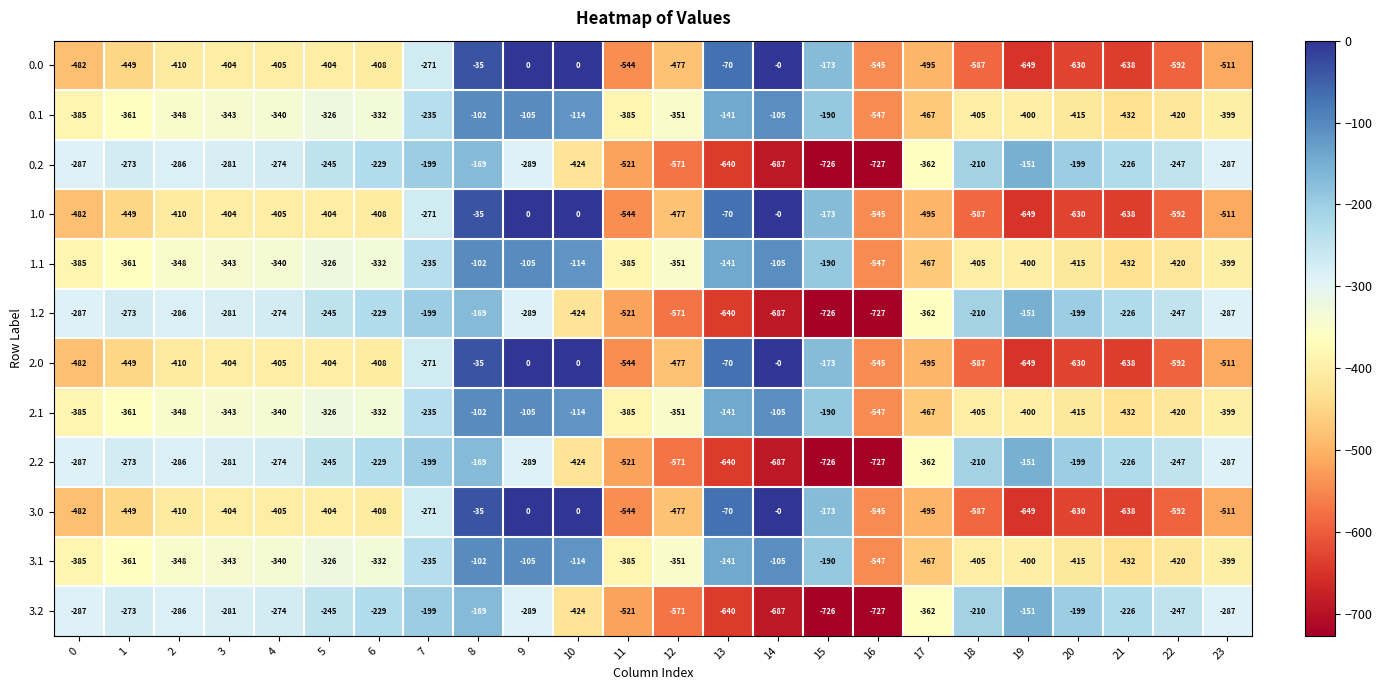

Read the 1.1 value at 9, to the nearest 10.

-100